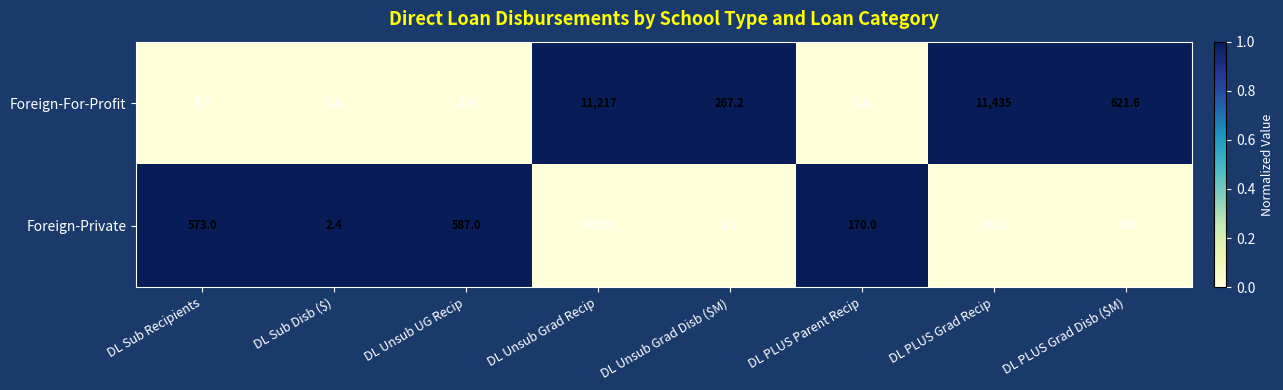

How many data points in Foreign-Private are less than 191?

4